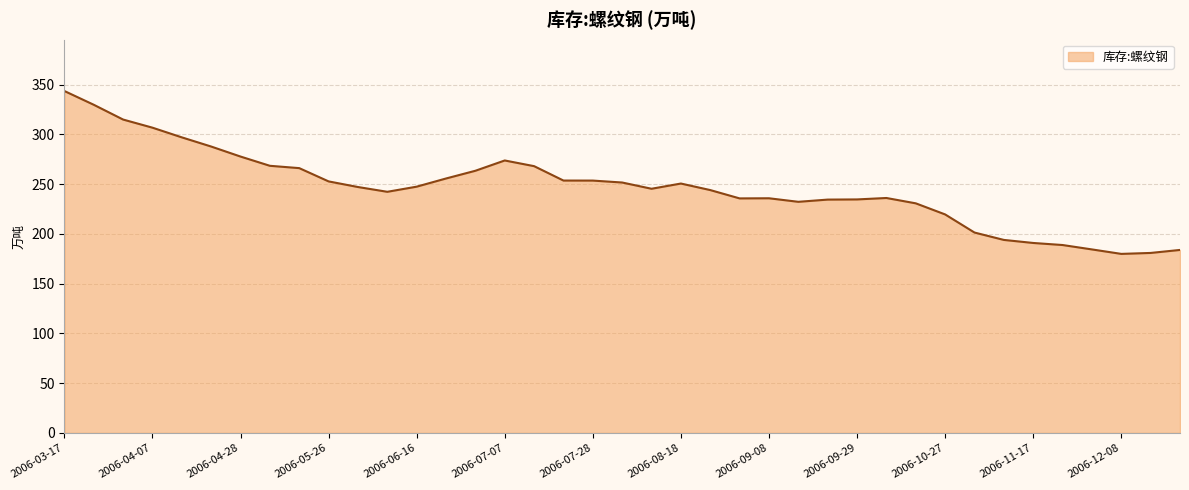

What is the difference between the maximum and minimum values?

163.7